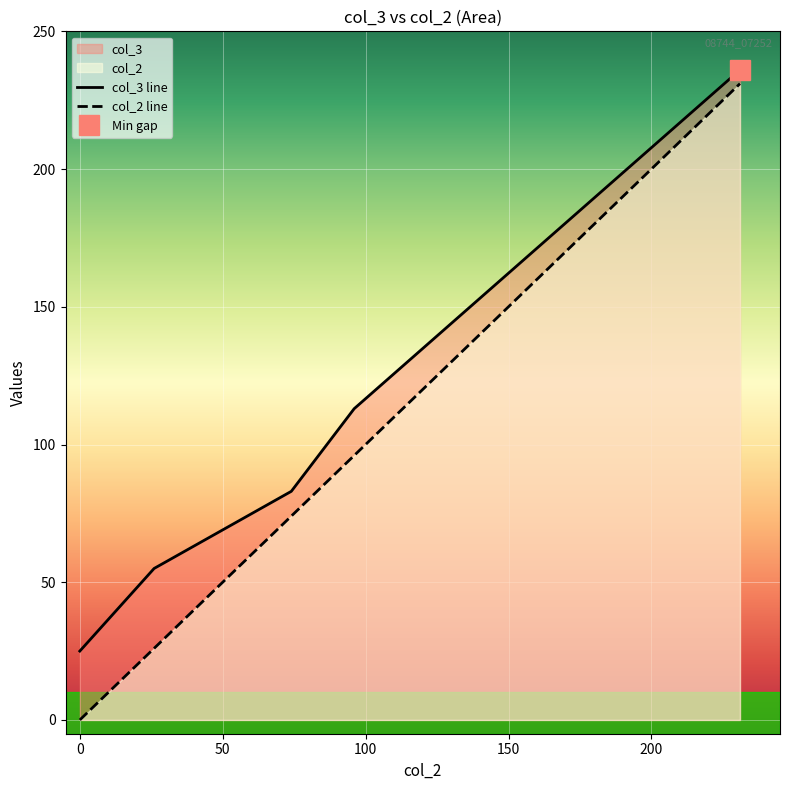

Where does the col_3 series first go above 83?

96